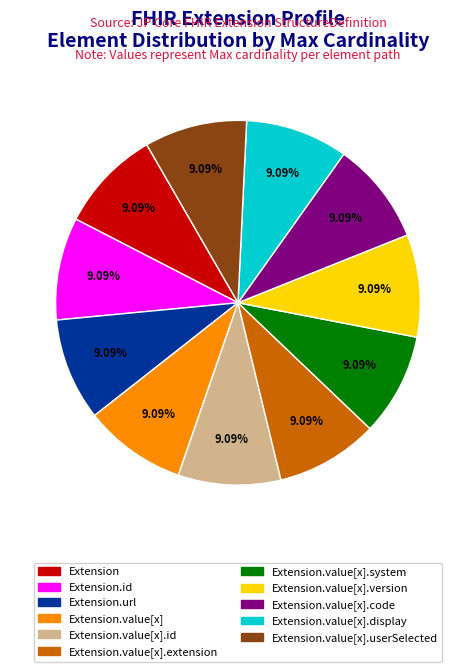

Is there a majority slice in this chart?

No